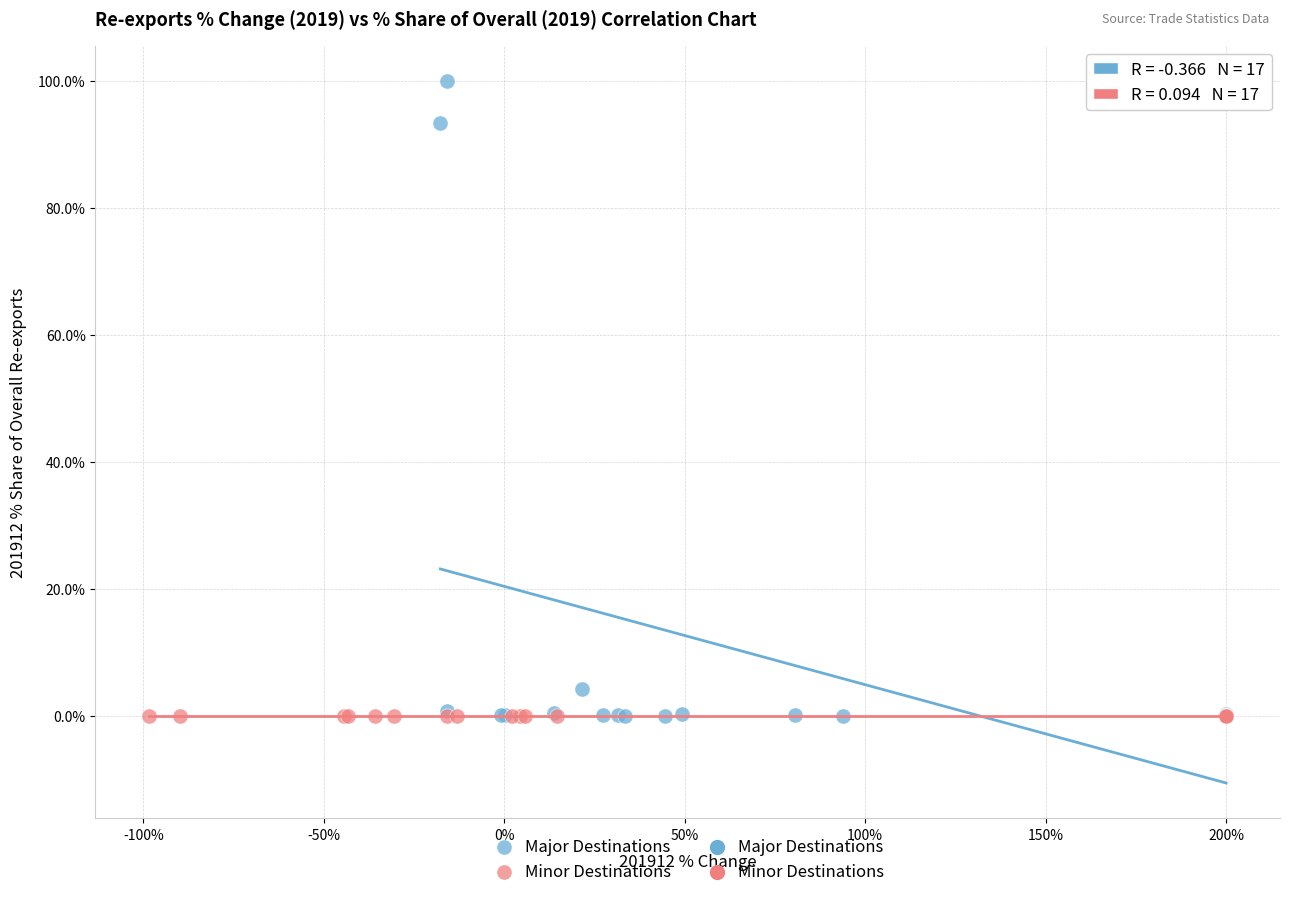

Which series has the largest Y range (max minus min)?

Major Destinations